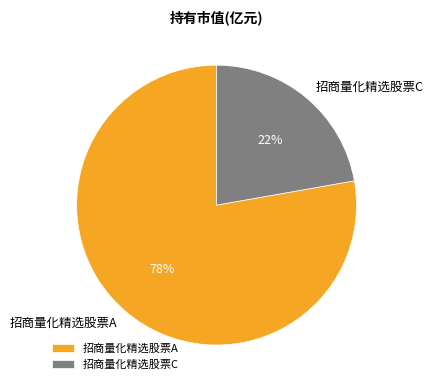

Which category has the biggest portion of the pie?

招商量化精选股票A